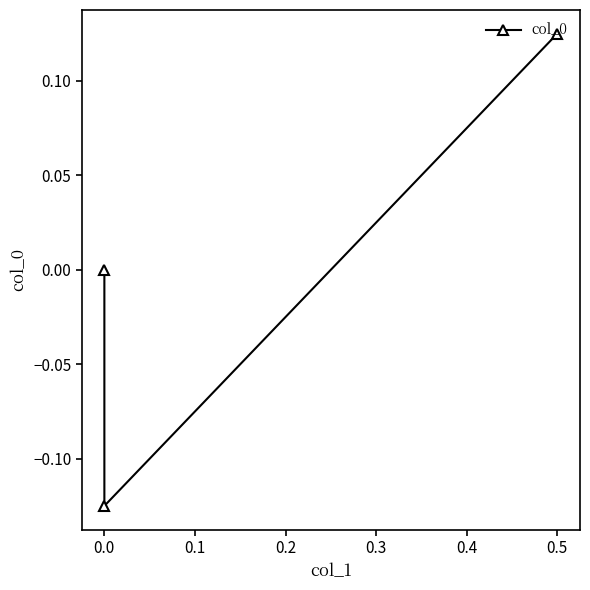

How many positive values are there?

1